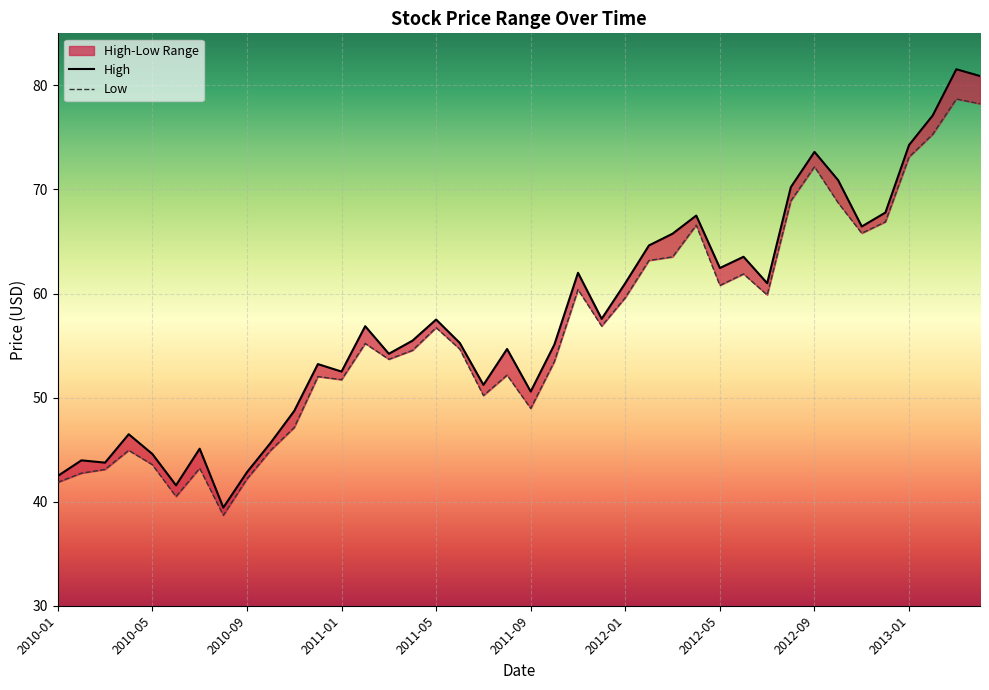

True or false: Low has more than 0 points higher than both neighbors.

True